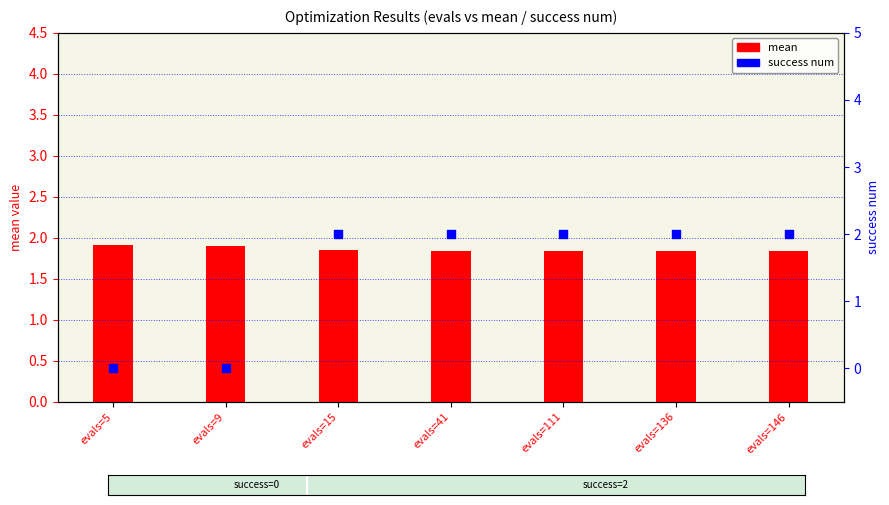

Is the value of mean at evals=111 greater than the value of success num at evals=111?

No